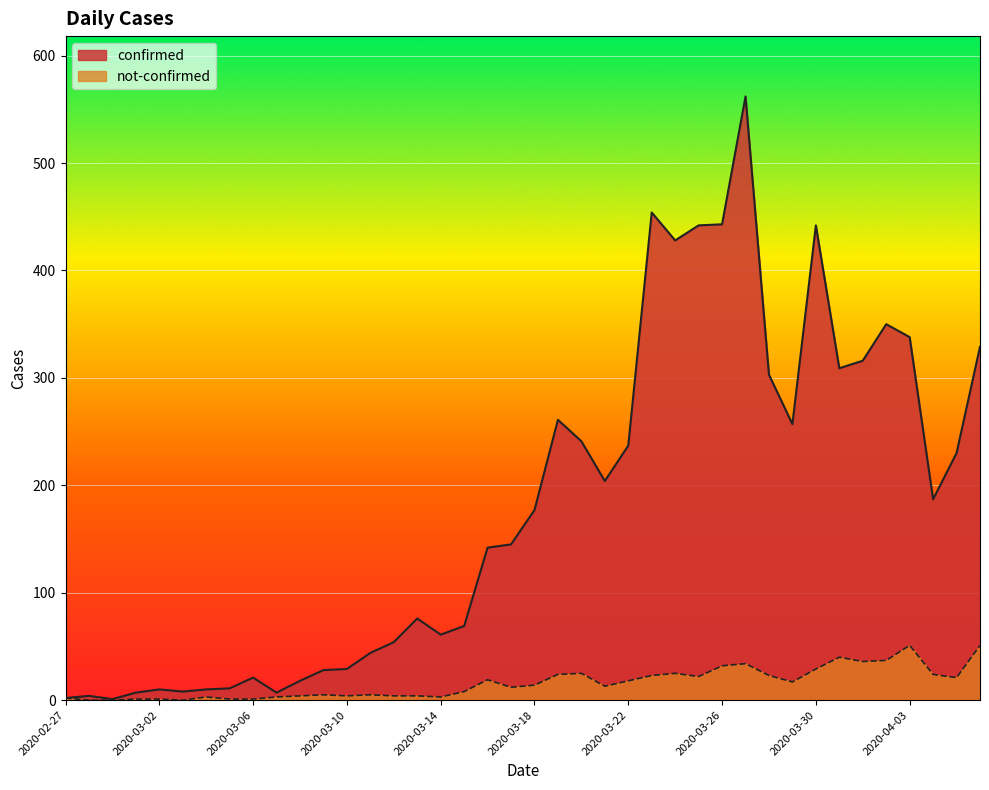

At which label is not-confirmed closest to 25?

2020-03-20